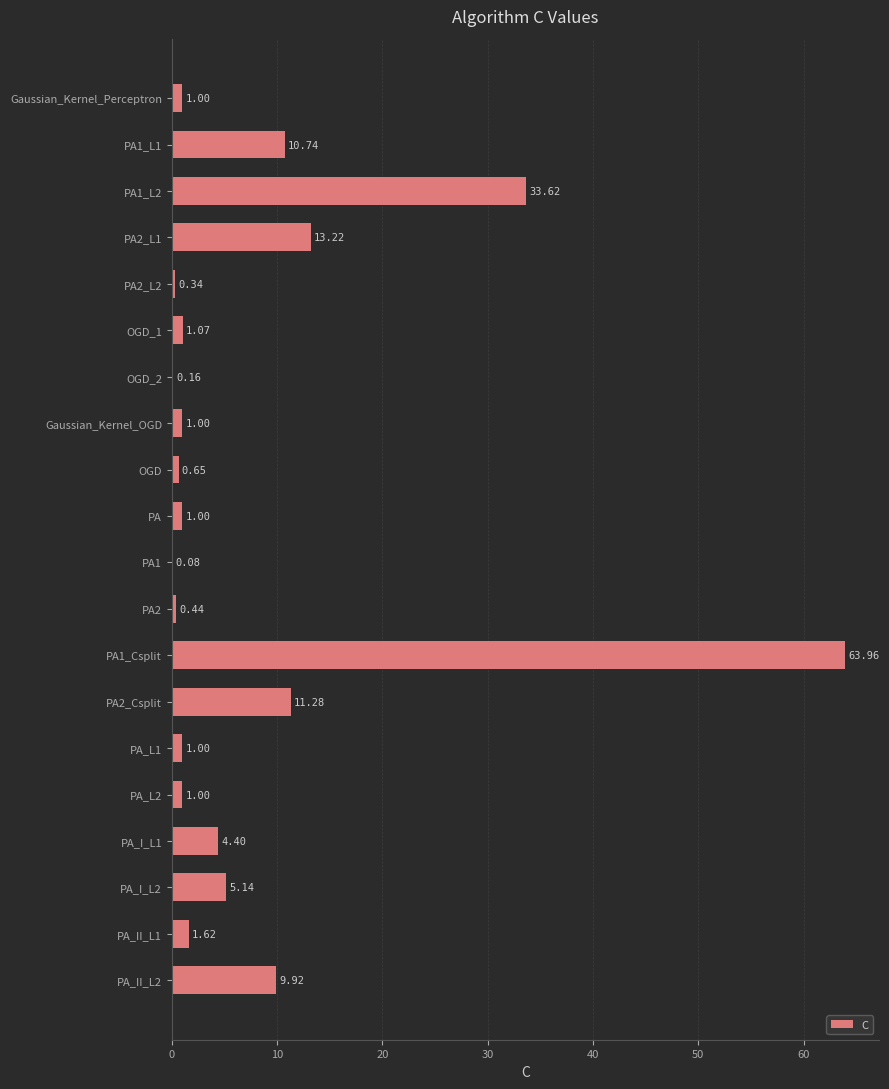

What is the sum of all values?

161.6